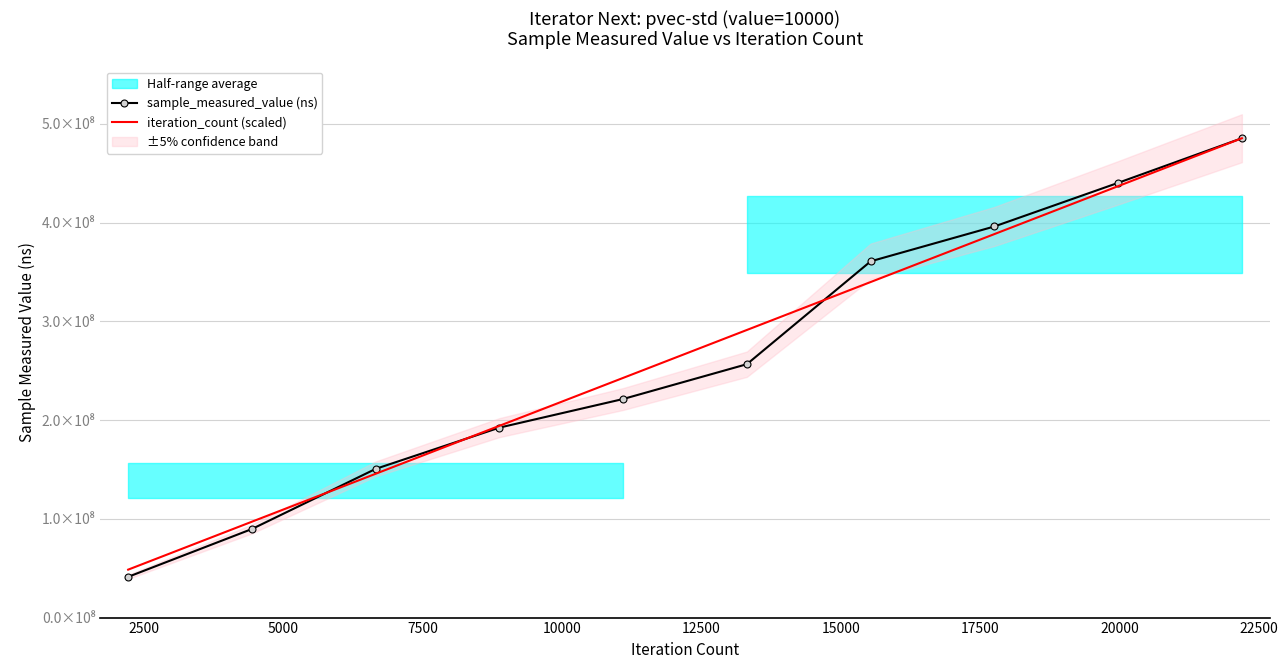

Is it true that iteration_count (scaled) equals 47835247 at 7500?

False